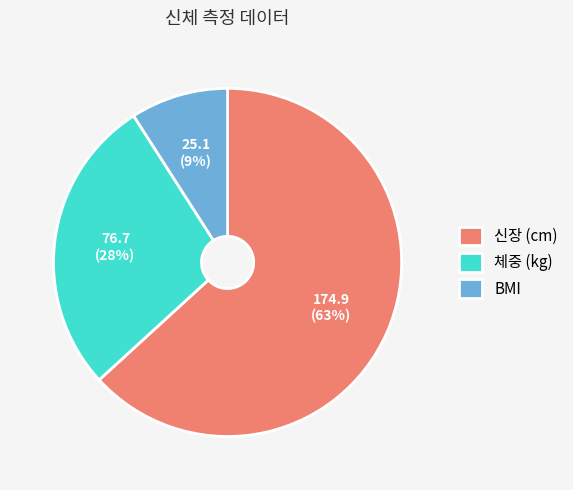

What is the ratio of the value at 체중 (kg) to the value at BMI?

3.1